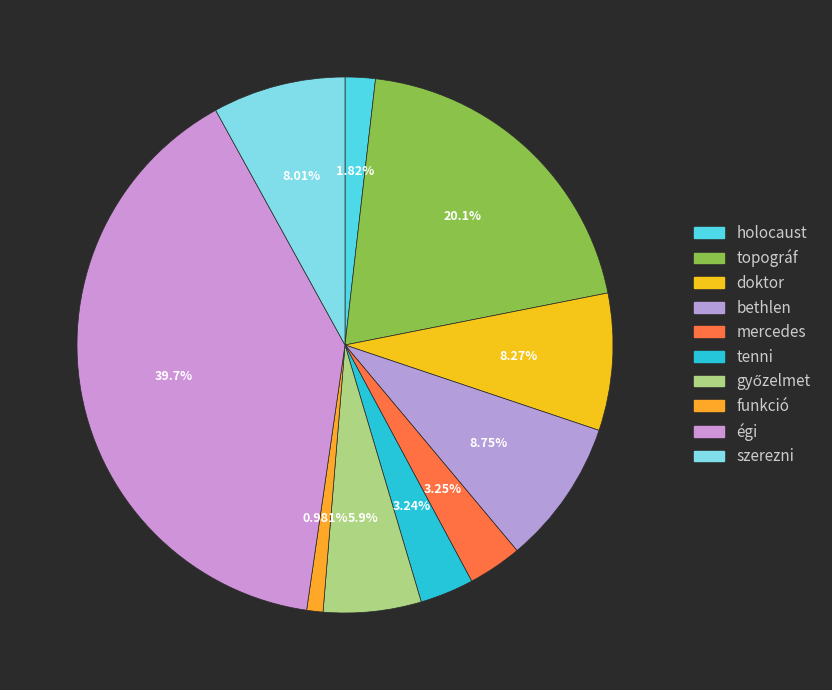

Which slice is the largest?

égi